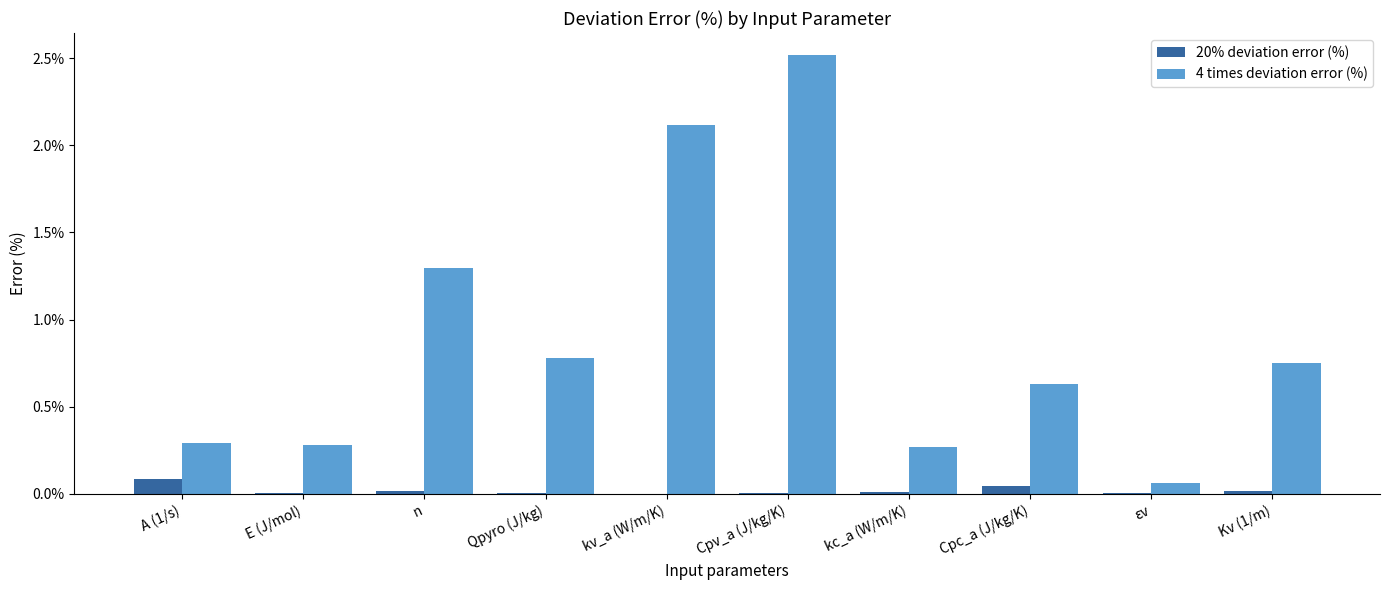

The value of 4 times deviation error (%) at Qpyro (J/kg) is 0.2. True or false?

False